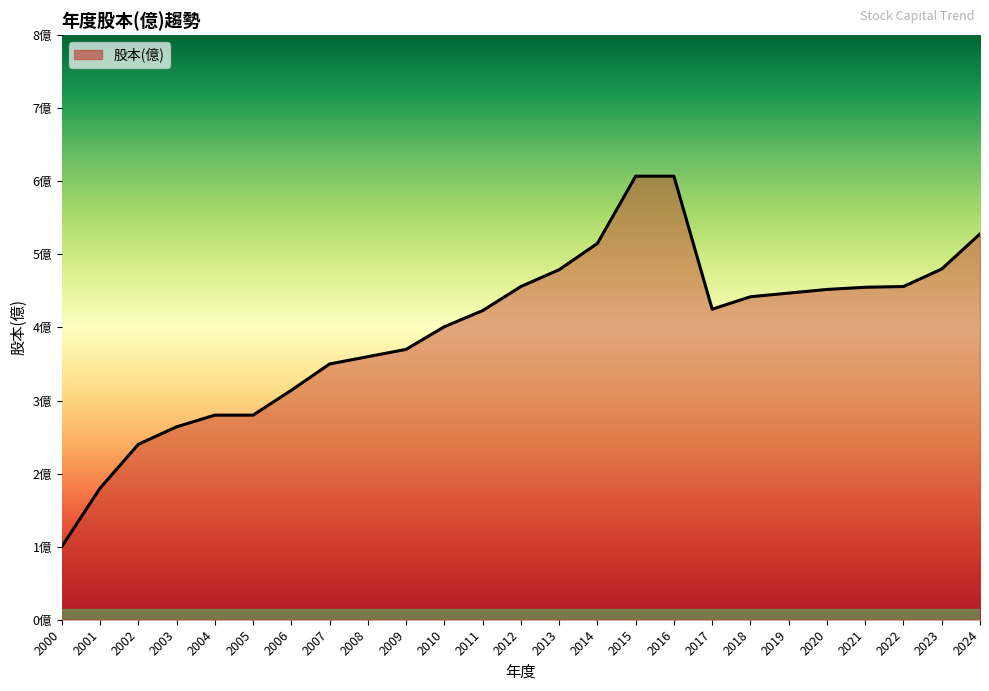

Does the chart display data point markers on the line(s)?

No